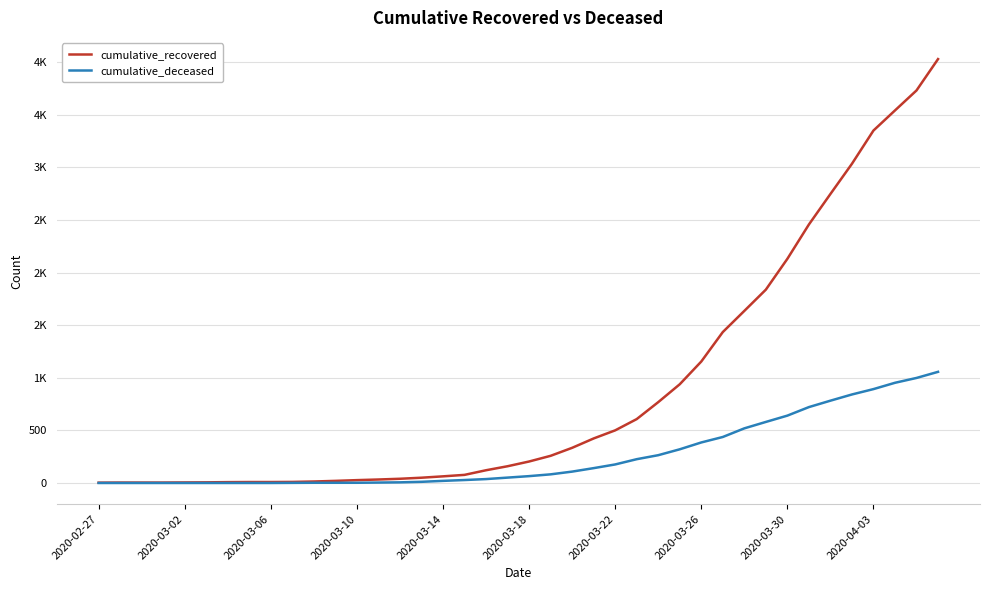

Which series has the widest spread of values?

cumulative_recovered